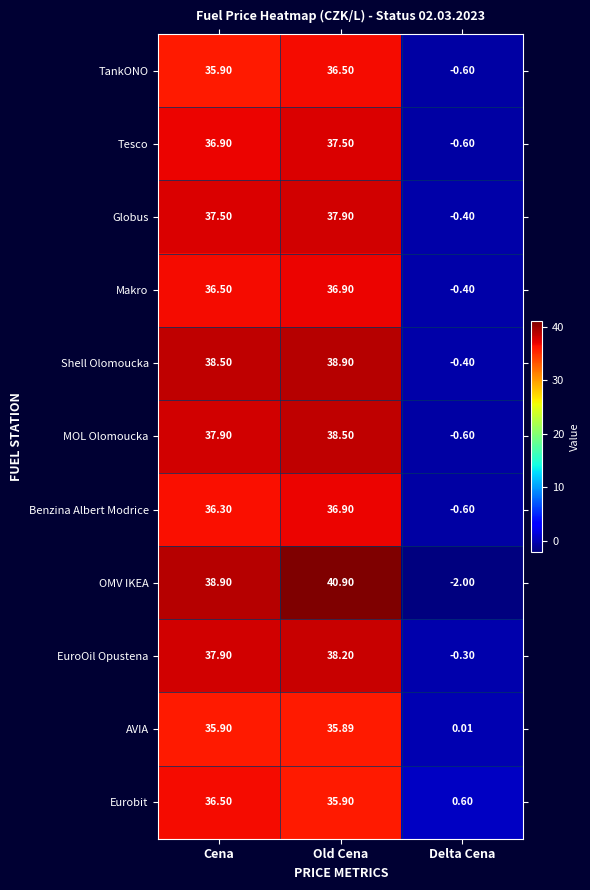

How many values in Globus are above zero?

2